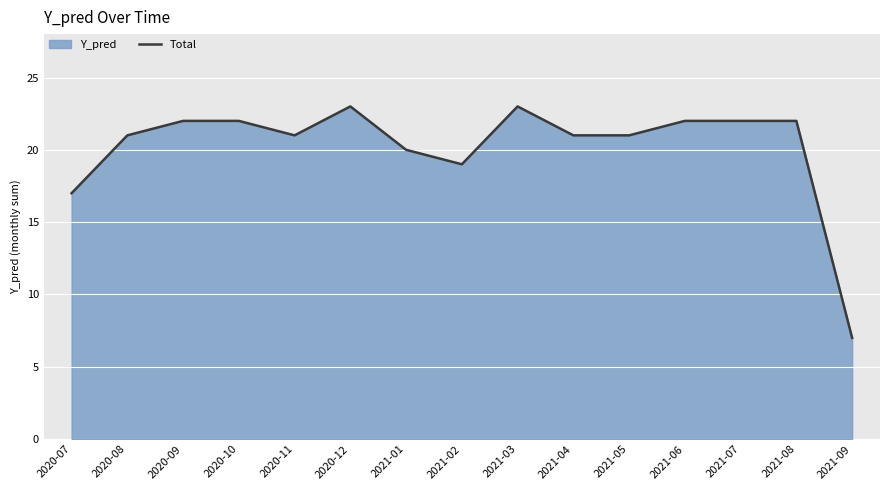

What is the difference between the values at 2021-02 and 2020-10?

3